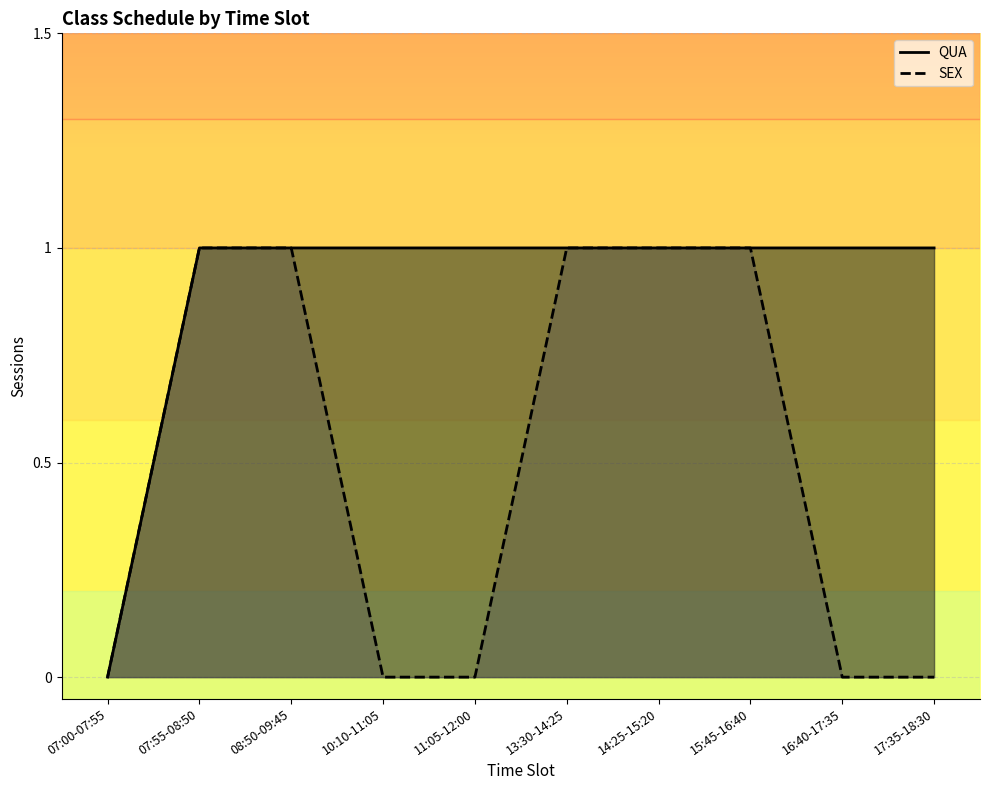

Is it true that SEX equals 0 at 17:35-18:30?

False